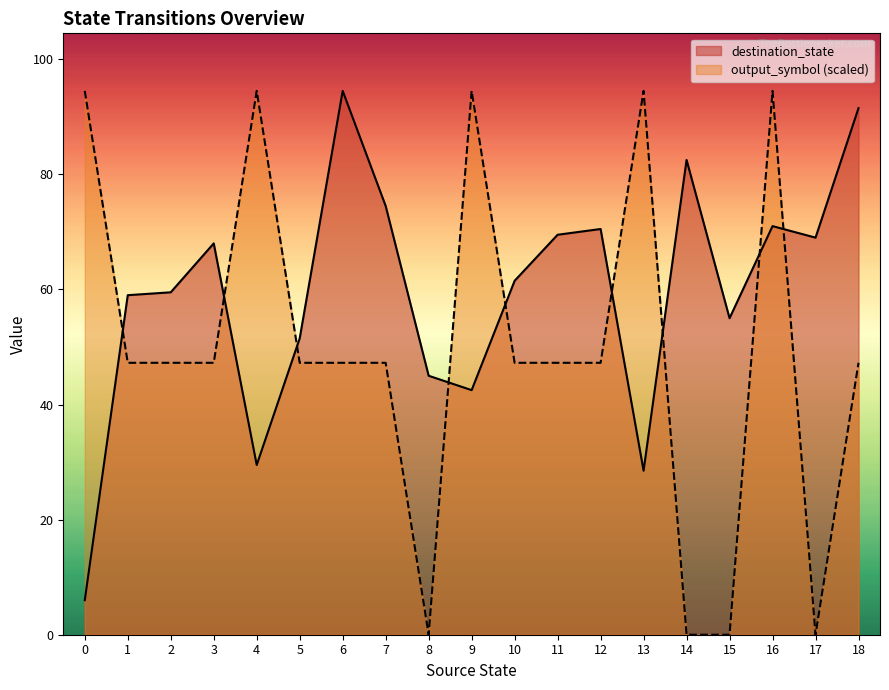

Which series has the largest total across all categories?

destination_state